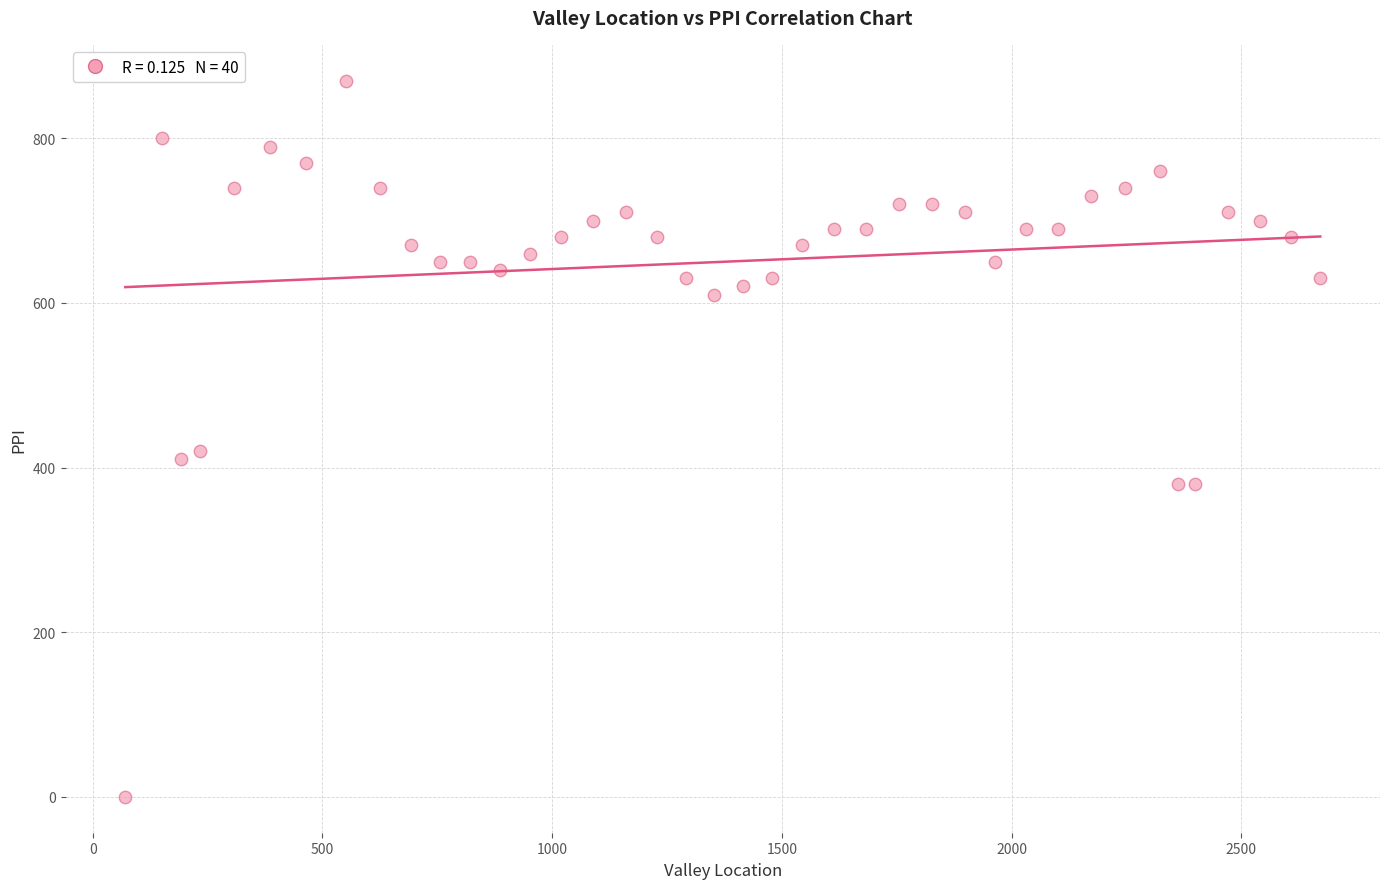

What is the range of Y values (max minus min)?

870